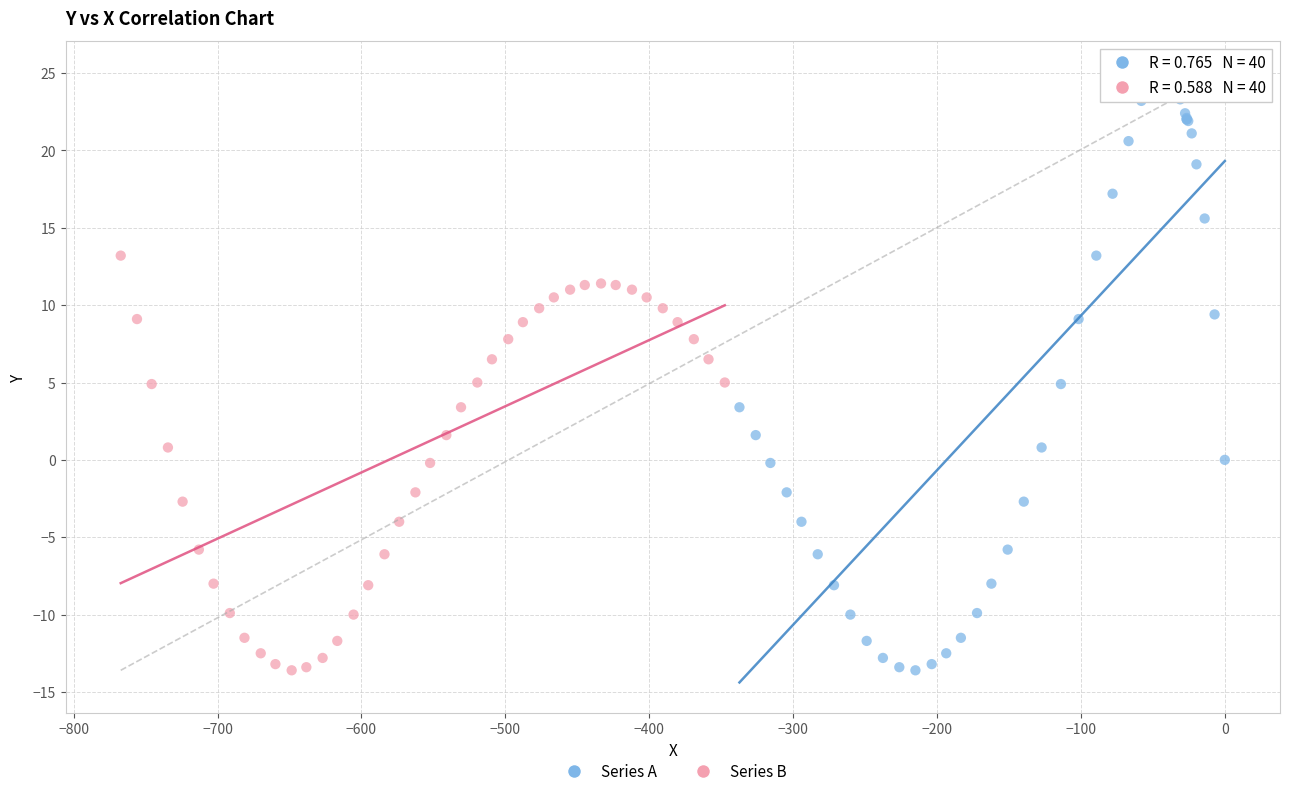

Which series has the largest Y range (max minus min)?

Series A